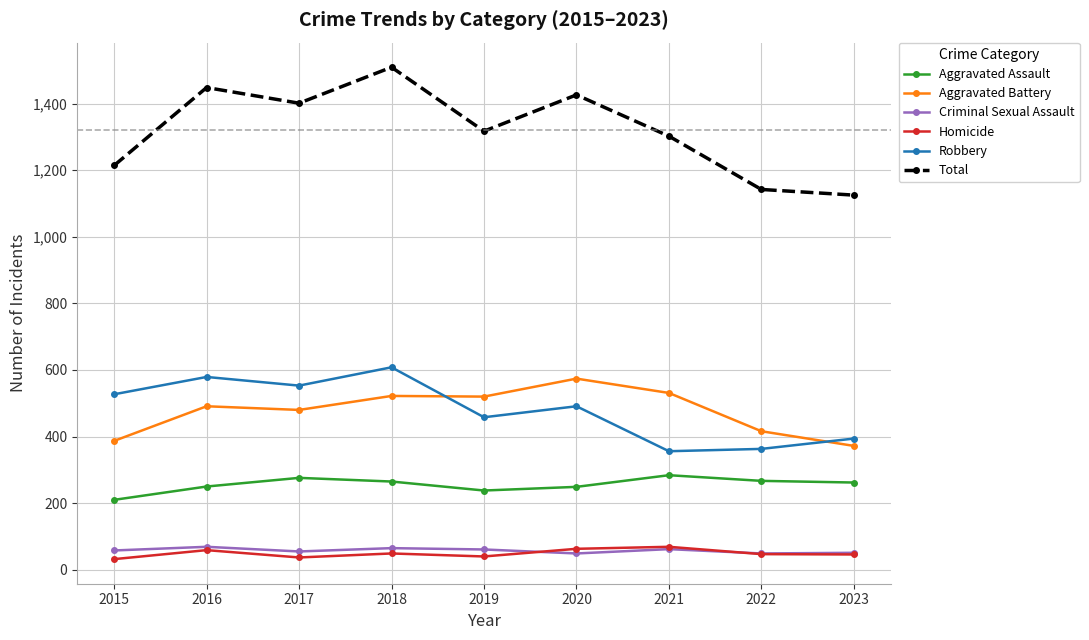

True or false: Robbery and Homicide cross at least once.

False